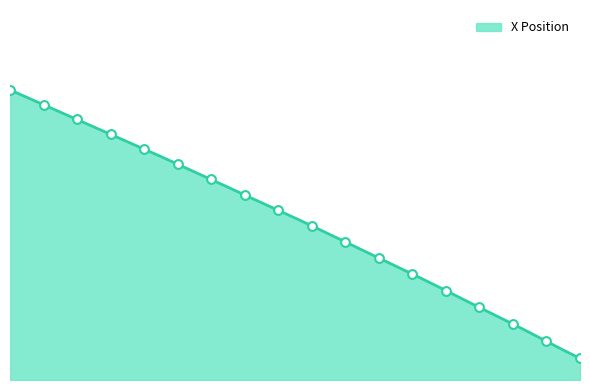

Between 5.5 and 4.0, which is larger?

4.0